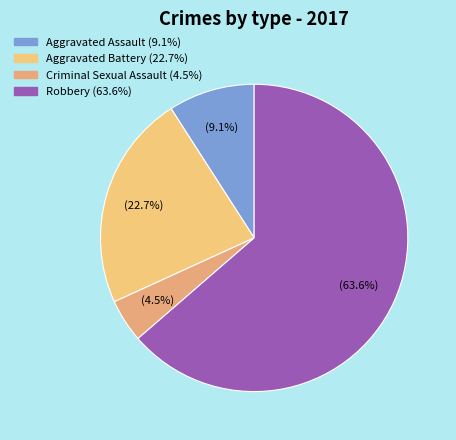

What is the largest slice in the pie chart?

Robbery